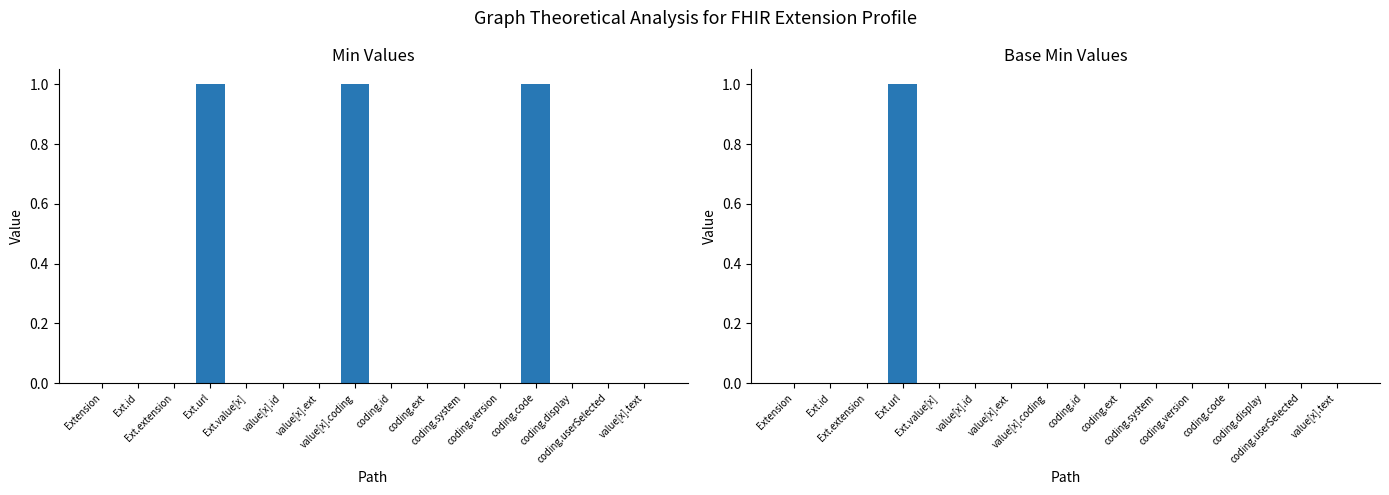

List the series in order of their overall mean, lowest first.

Base Min, Min